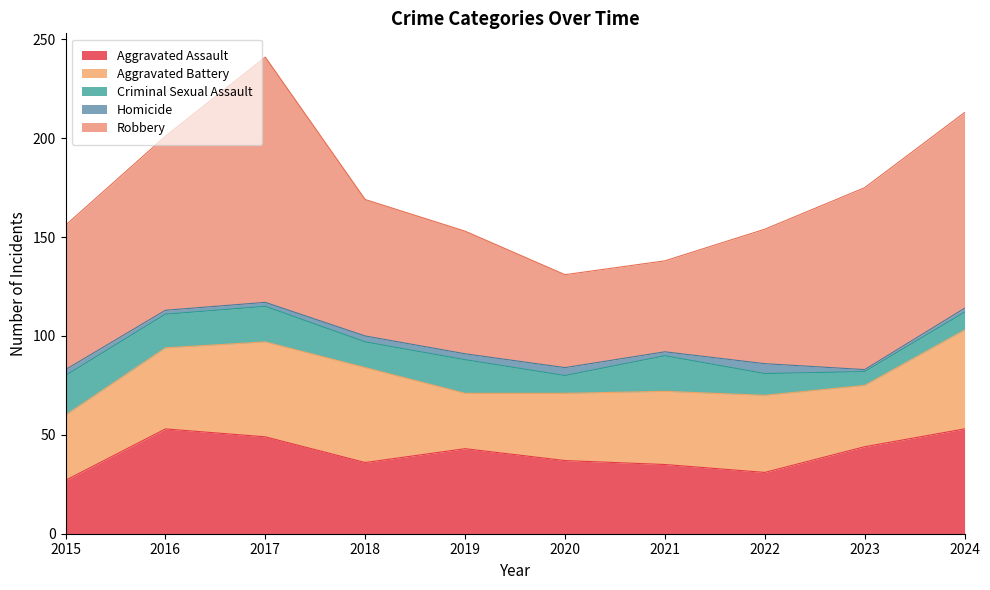

What is the value of the Aggravated Assault point at the 8th from the left?

31